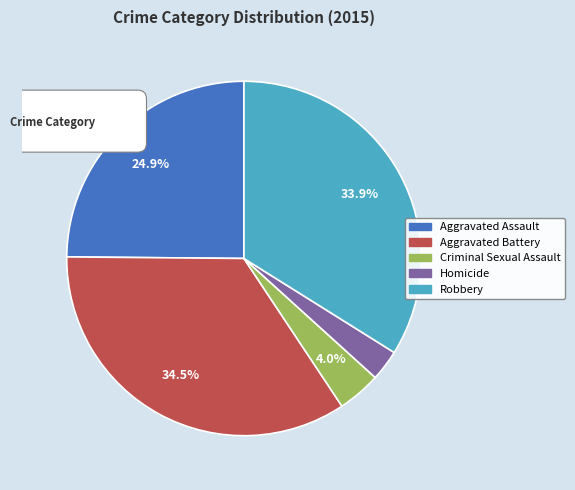

What is the change in value from Criminal Sexual Assault to Homicide?

-6